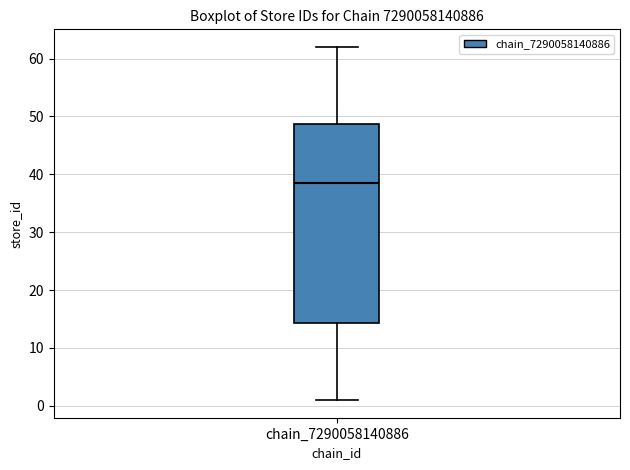

Where does the median line of the box for chain_7290058140886 sit on the y-axis? The values are not printed on the chart, so give them approximately, as read against the axis.

39